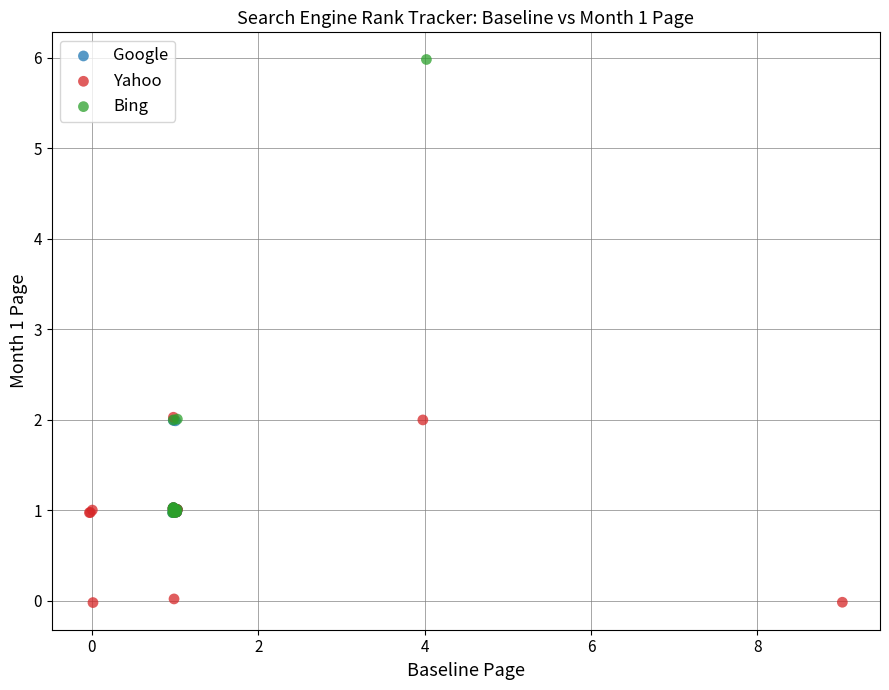

Which series contains the highest Y value?

Bing